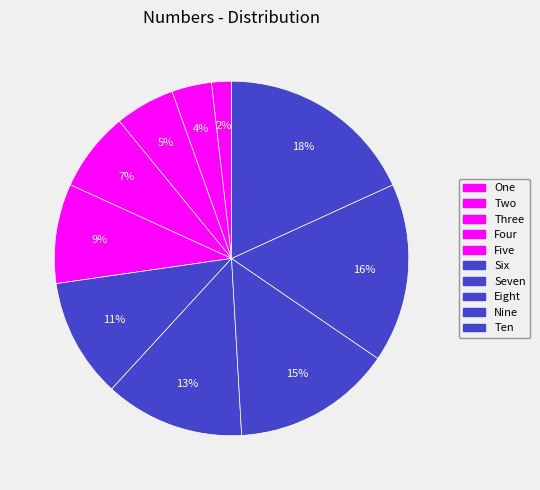

To the nearest percent, what is the difference between the largest and smallest slice percentages?

16%